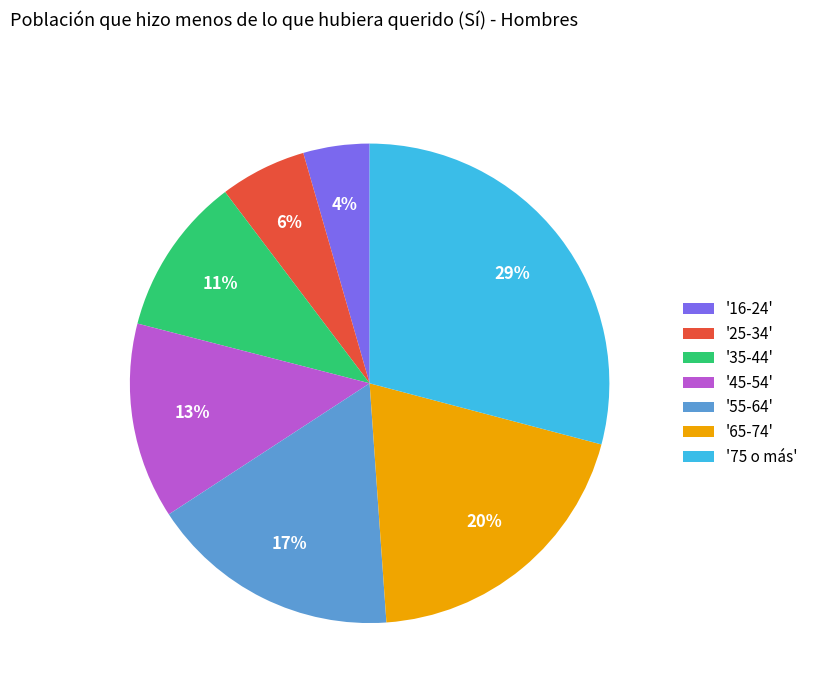

Rank the categories by value from highest to lowest.

'75 o más', '65-74', '55-64', '45-54', '35-44', '25-34', '16-24'